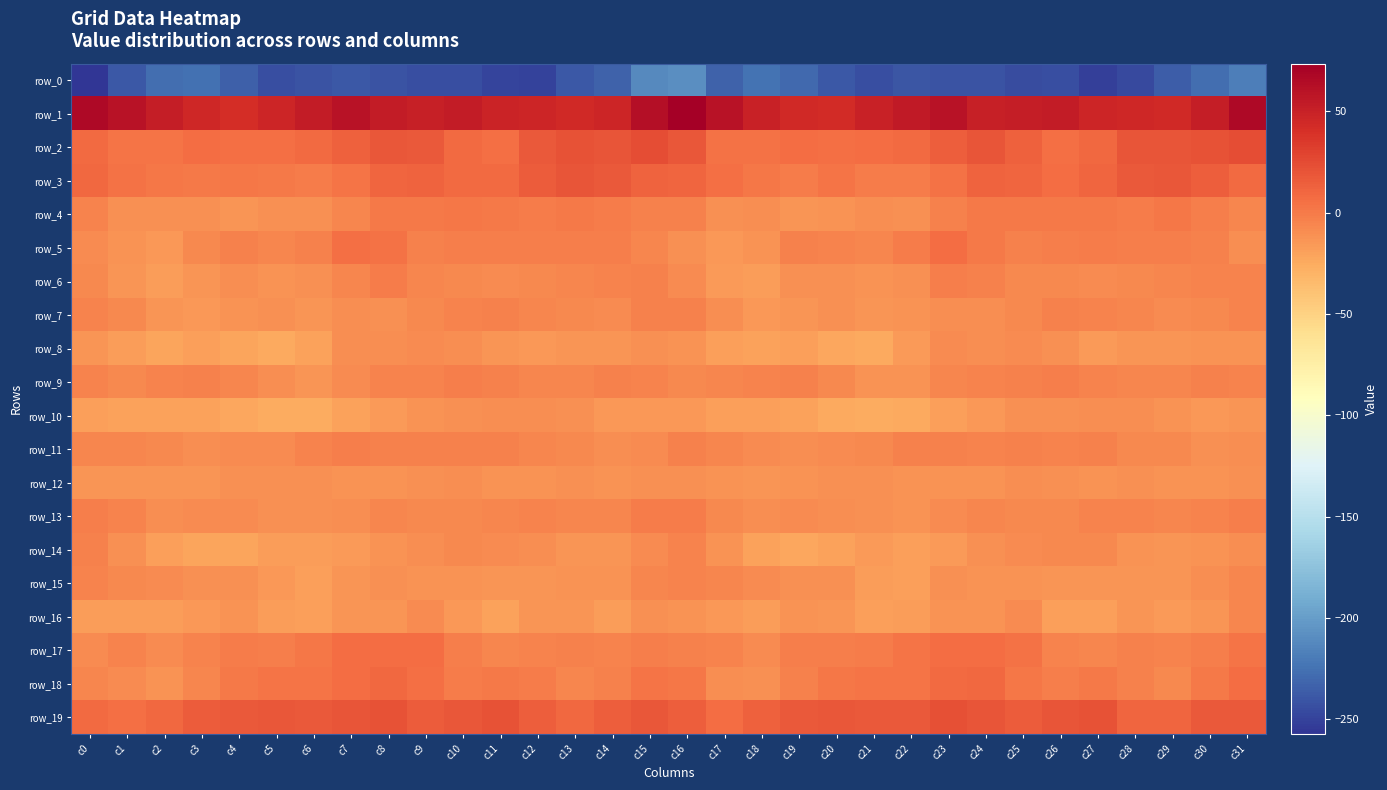

What value does the row_10 series have at c22?

-23.7